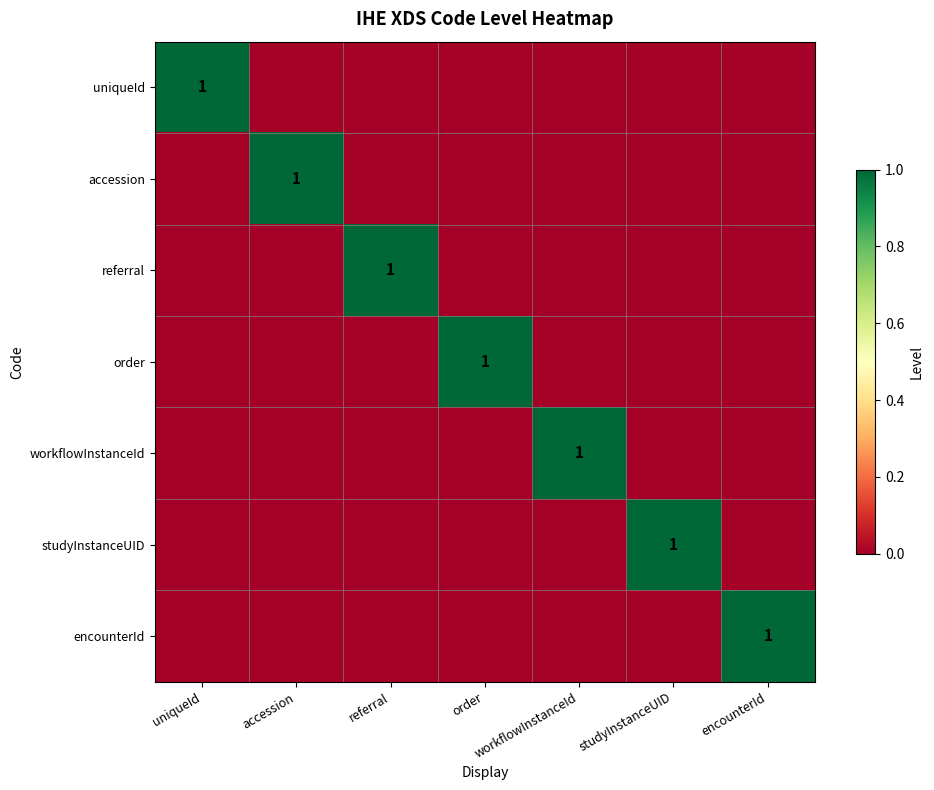

Is it true that workflowInstanceId equals 1 at workflowInstanceId?

True